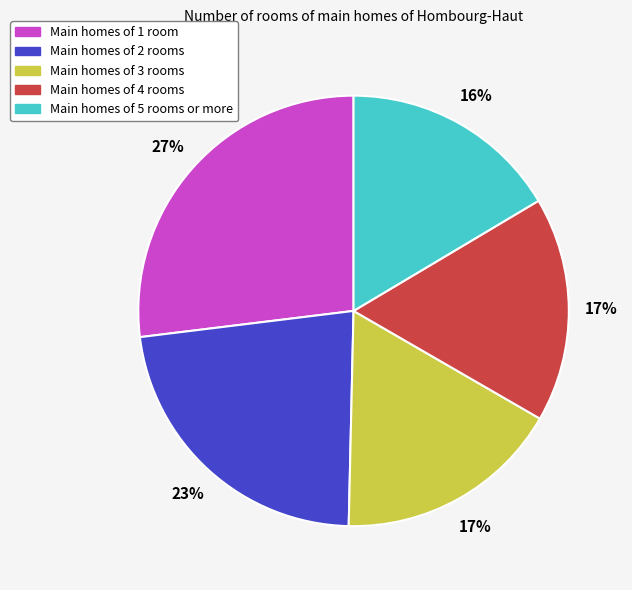

Does any single category account for the majority?

No